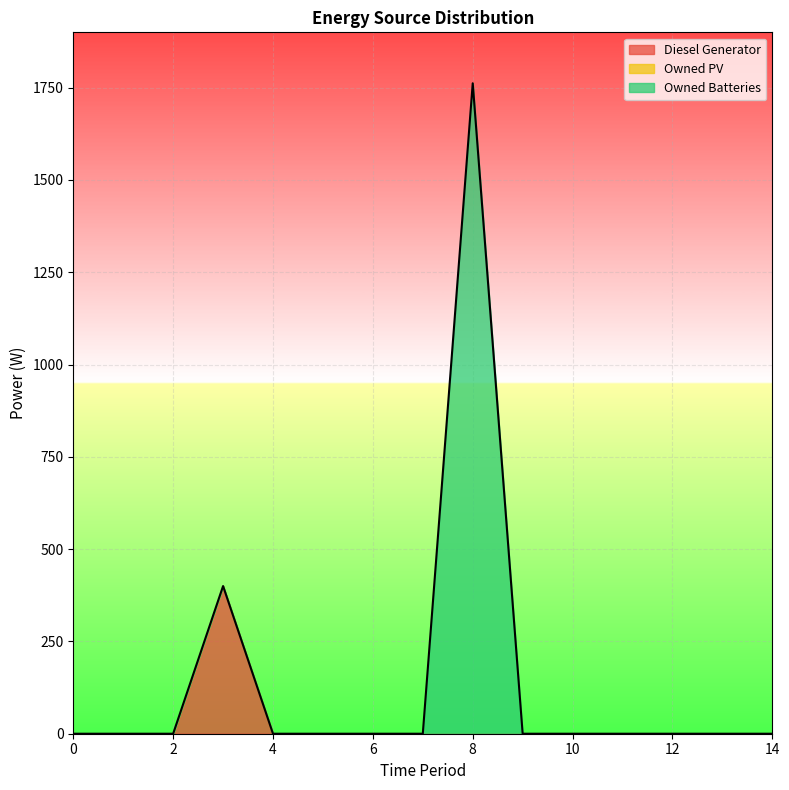

List the series in order of their overall mean, lowest first.

Owned PV, Diesel Generator, Owned Batteries